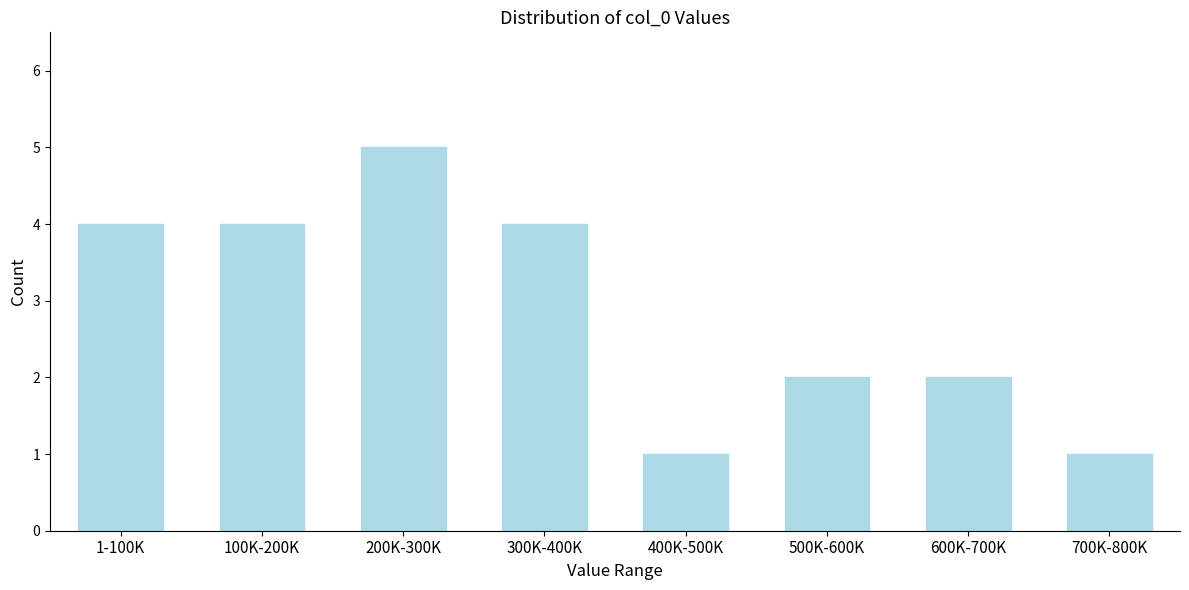

Reading left to right, extract all data points from this chart.

1-100K=4	100K-200K=4	200K-300K=5	300K-400K=4	400K-500K=1	500K-600K=2	600K-700K=2	700K-800K=1